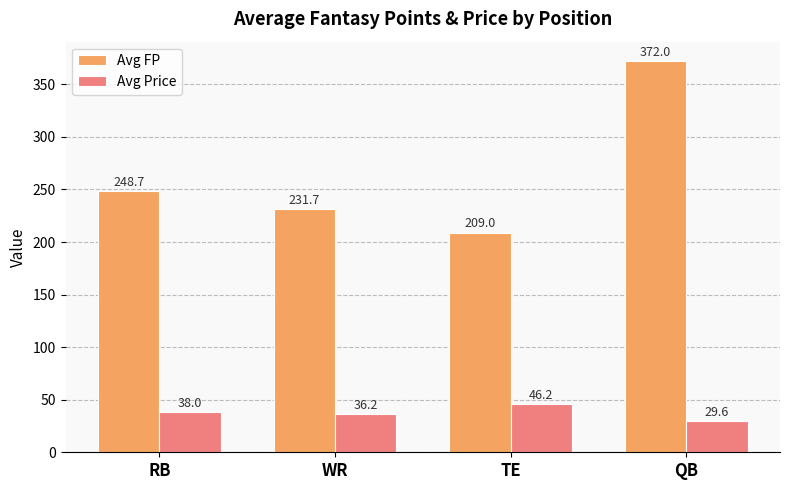

What value does the Avg FP series have at QB?

372.0